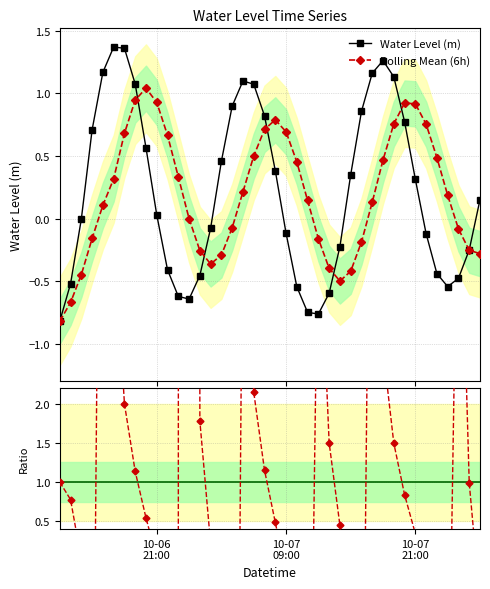

In Water Level (m), how many points are higher than both neighbors (excluding endpoints)?

3